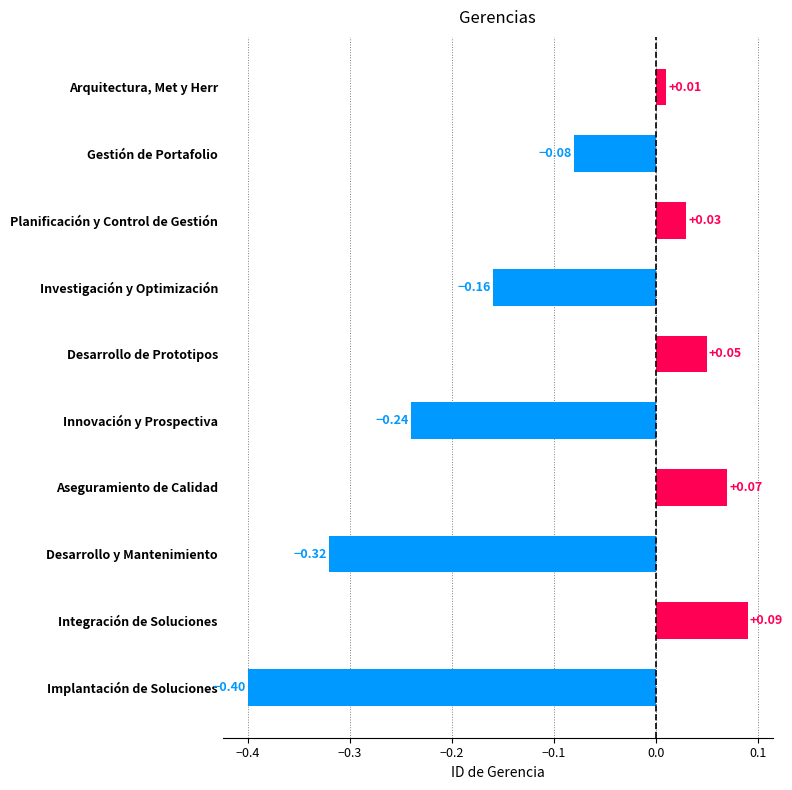

Rank the categories by value from highest to lowest.

Integración de Soluciones, Aseguramiento de Calidad, Desarrollo de Prototipos, Planificación y Control de Gestión, Arquitectura, Met y Herr, Gestión de Portafolio, Investigación y Optimización, Innovación y Prospectiva, Desarrollo y Mantenimiento, Implantación de Soluciones